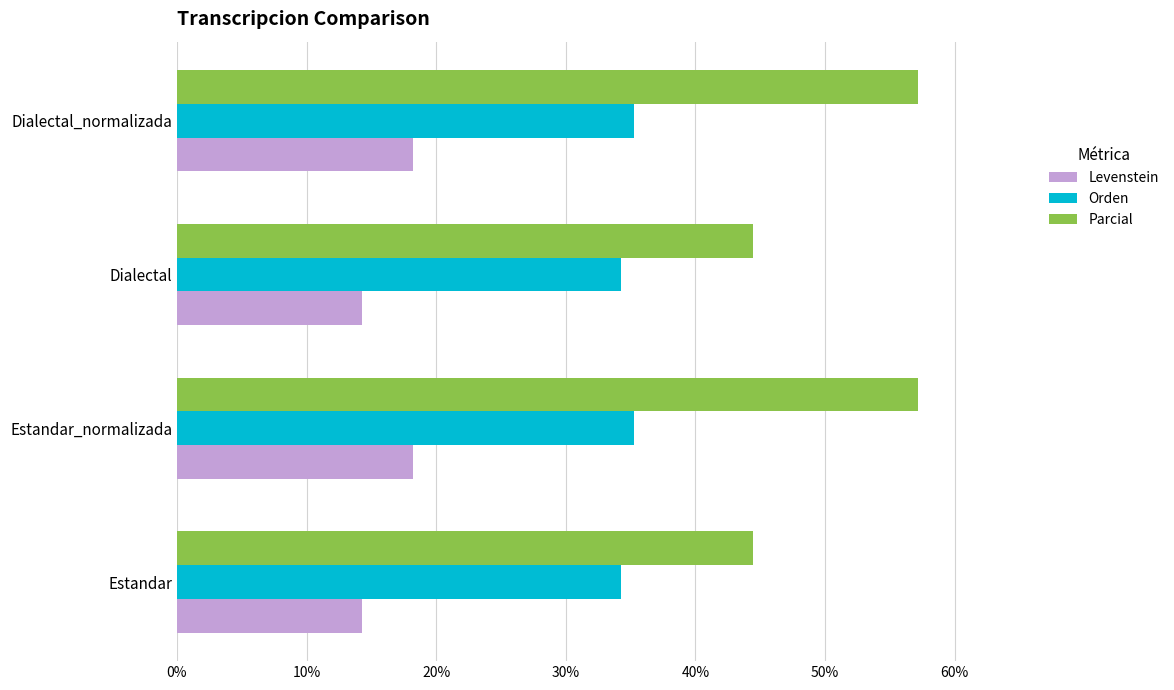

What is the greatest value displayed?

57.1